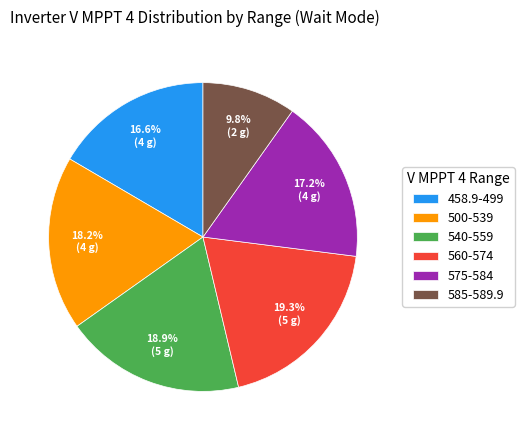

What is the smallest slice in the pie chart?

585-589.9